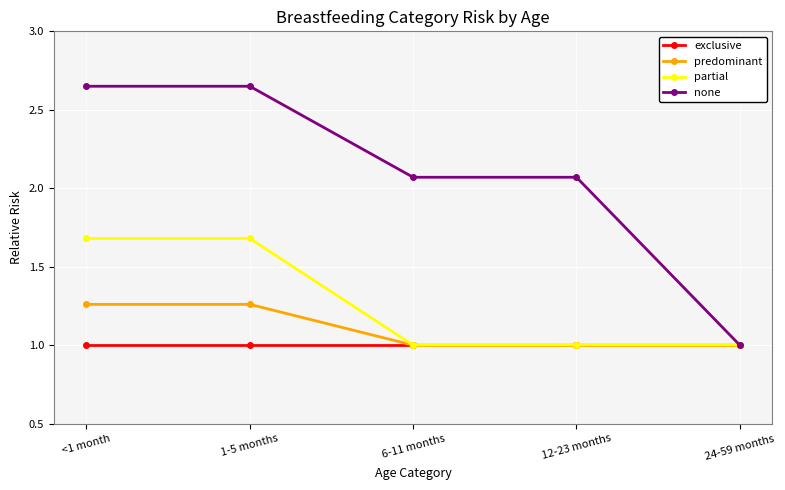

What is the sum of all predominant values?

5.5